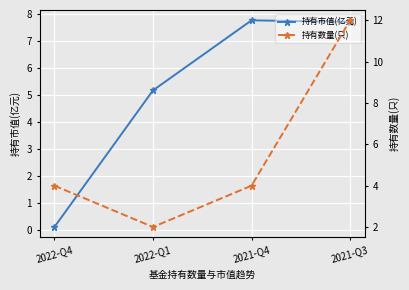

What is the label of the 4th point from the right?

2022-Q4